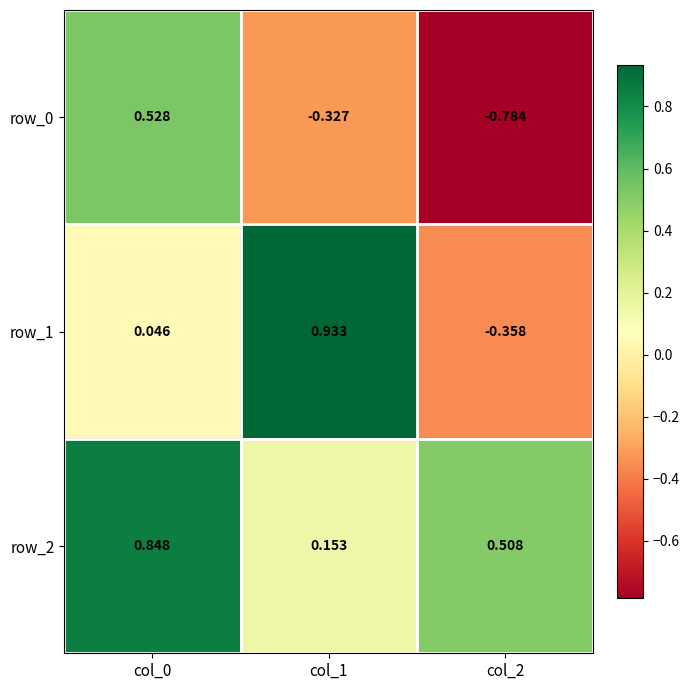

How many values in row_1 are above zero?

2